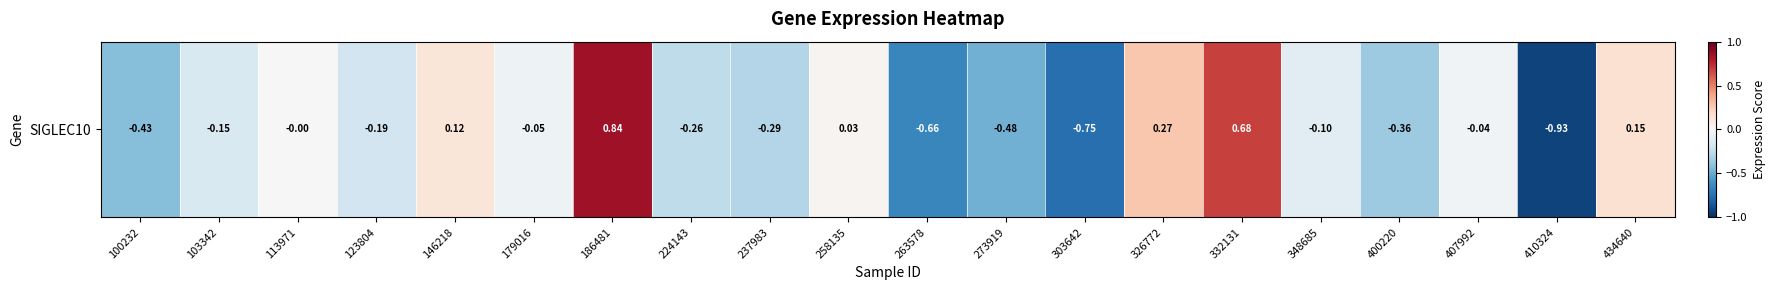

True or false: the data shows -0.3 at 123804.

False